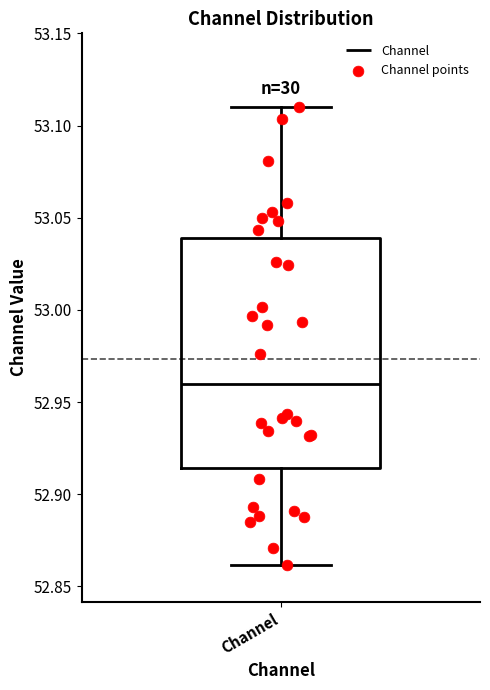

Read this box plot against the y-axis: the position of the median line, the range covered by the box, and the ends of both whiskers. The values are not printed on the chart, so give them approximately, as read against the axis.

median 52.960, box 52.915 to 53.040, whiskers 52.860 to 53.110